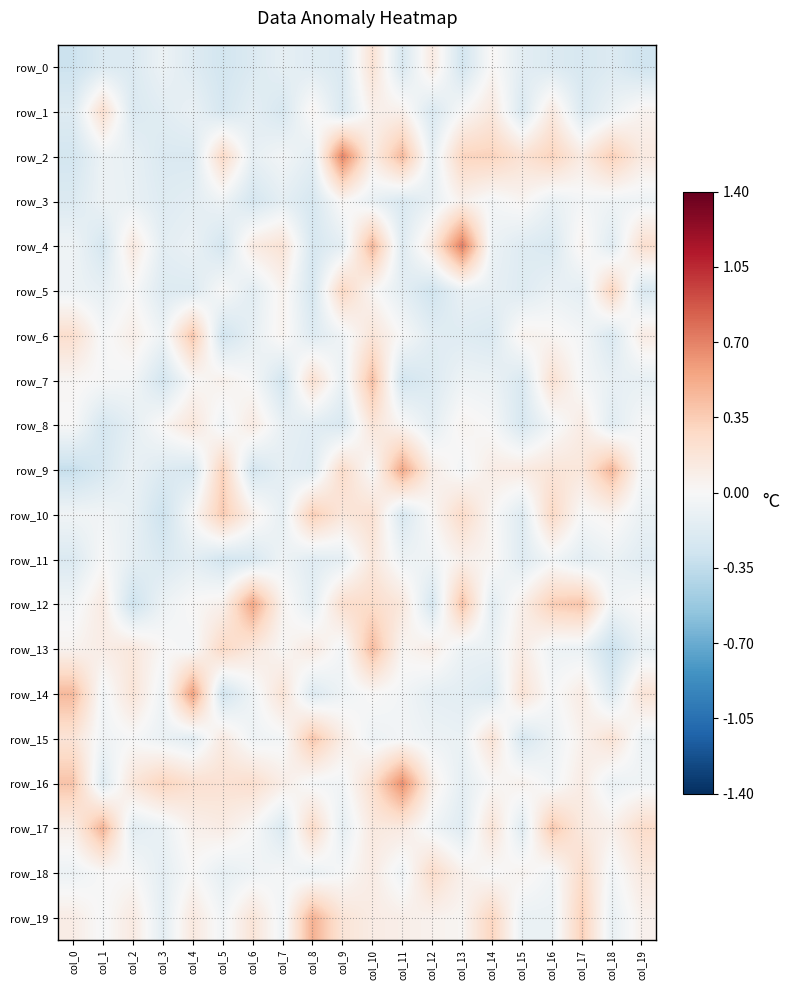

What is the total value across all series at col_9?

0.6